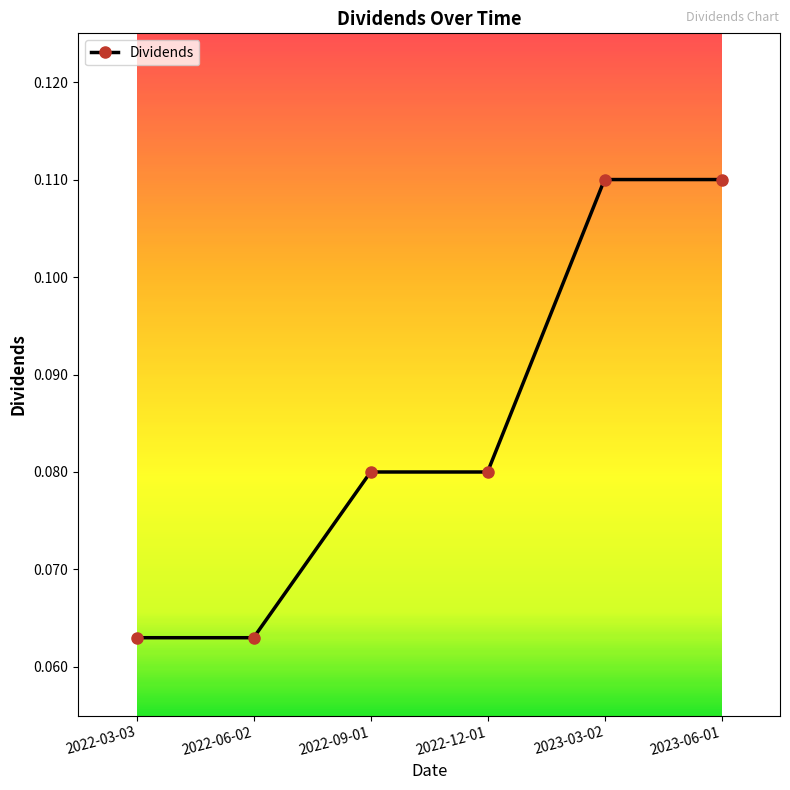

Is this an area chart (filled region under the line)?

No